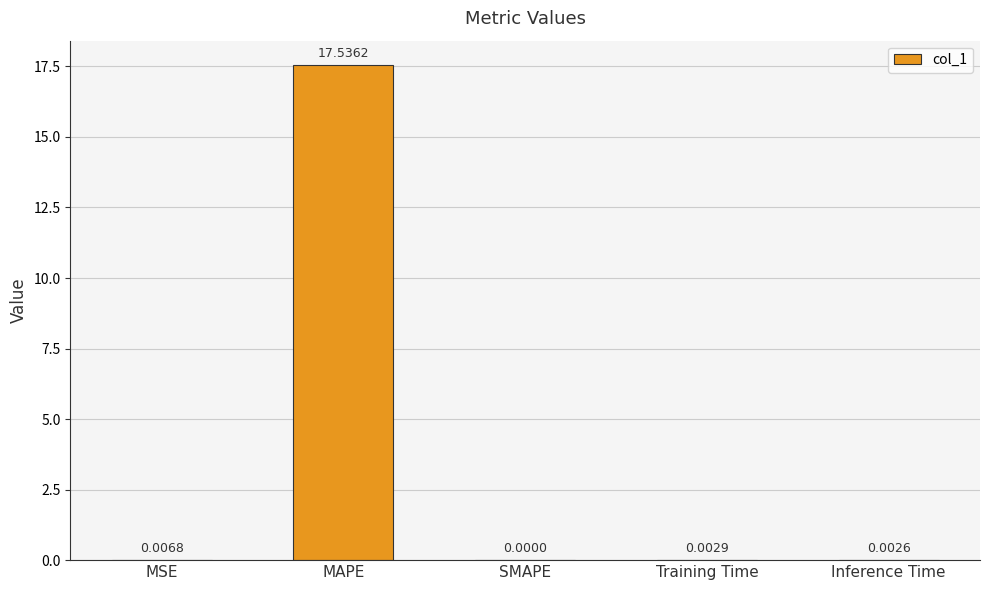

What is the sum of all values?

17.5